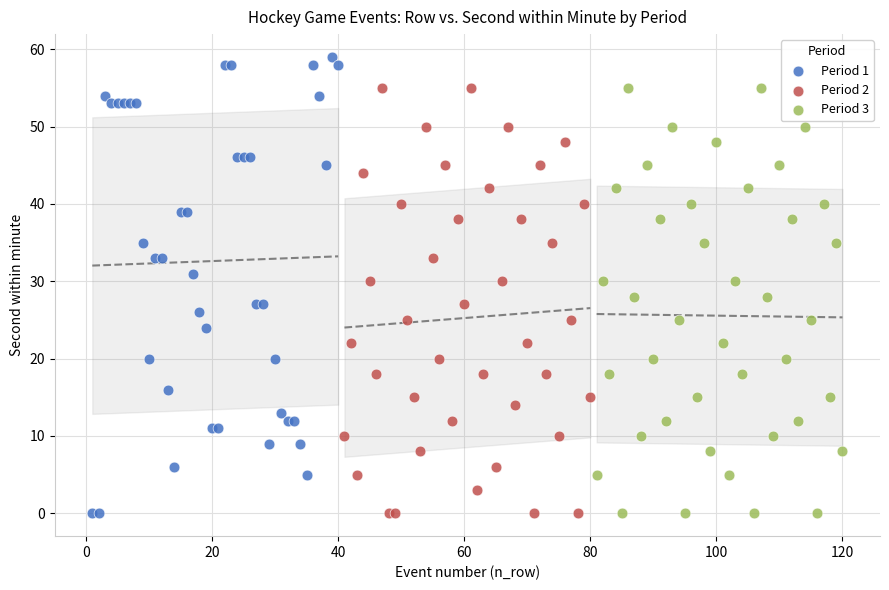

Which series has the largest Y range (max minus min)?

Period 1